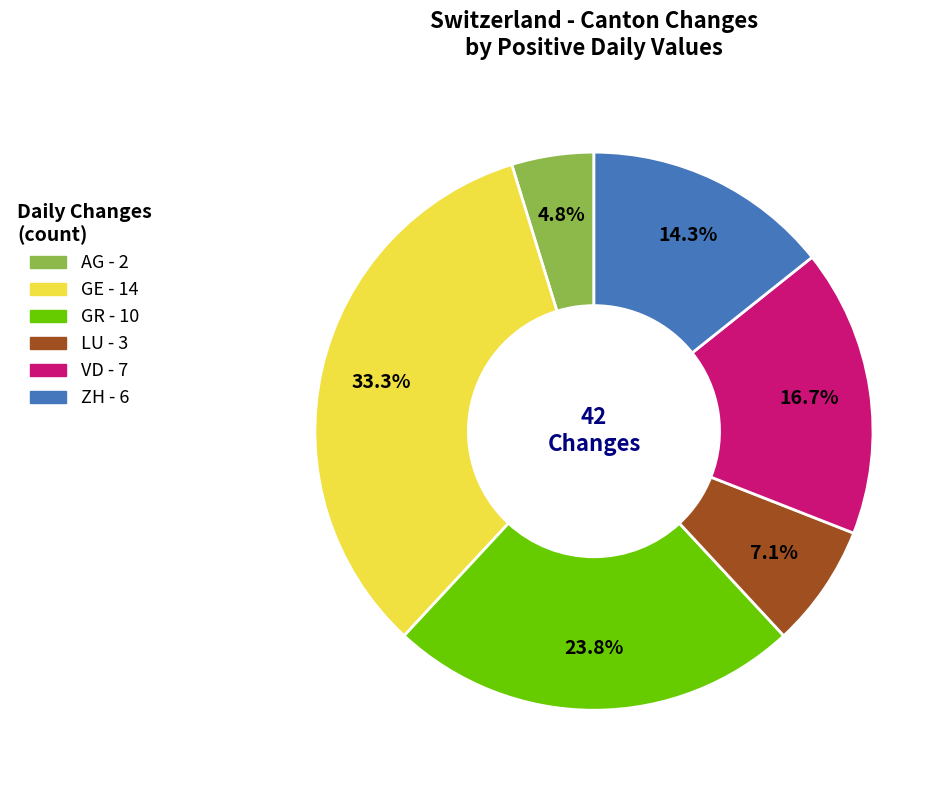

How many segments does this pie chart have?

6